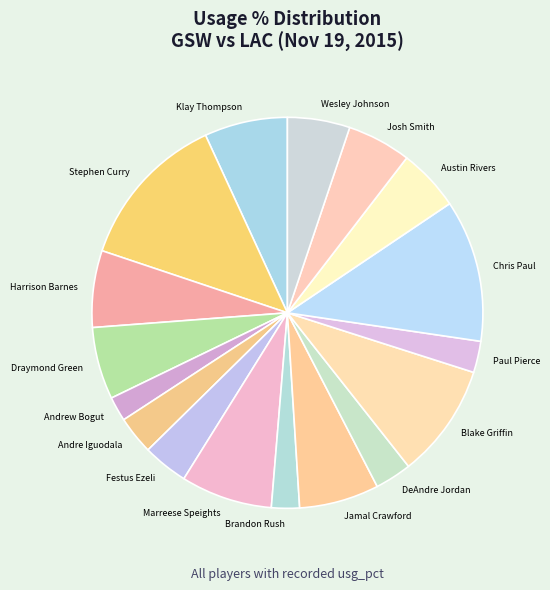

Is it true that Blake Griffin is 9% of the pie?

True